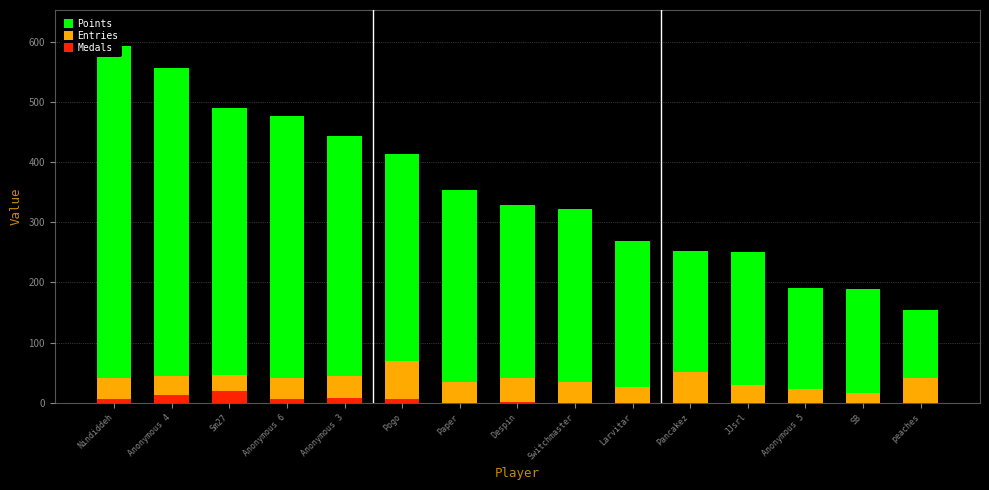

At which category is the sum across all series the highest?

Nindiddeh